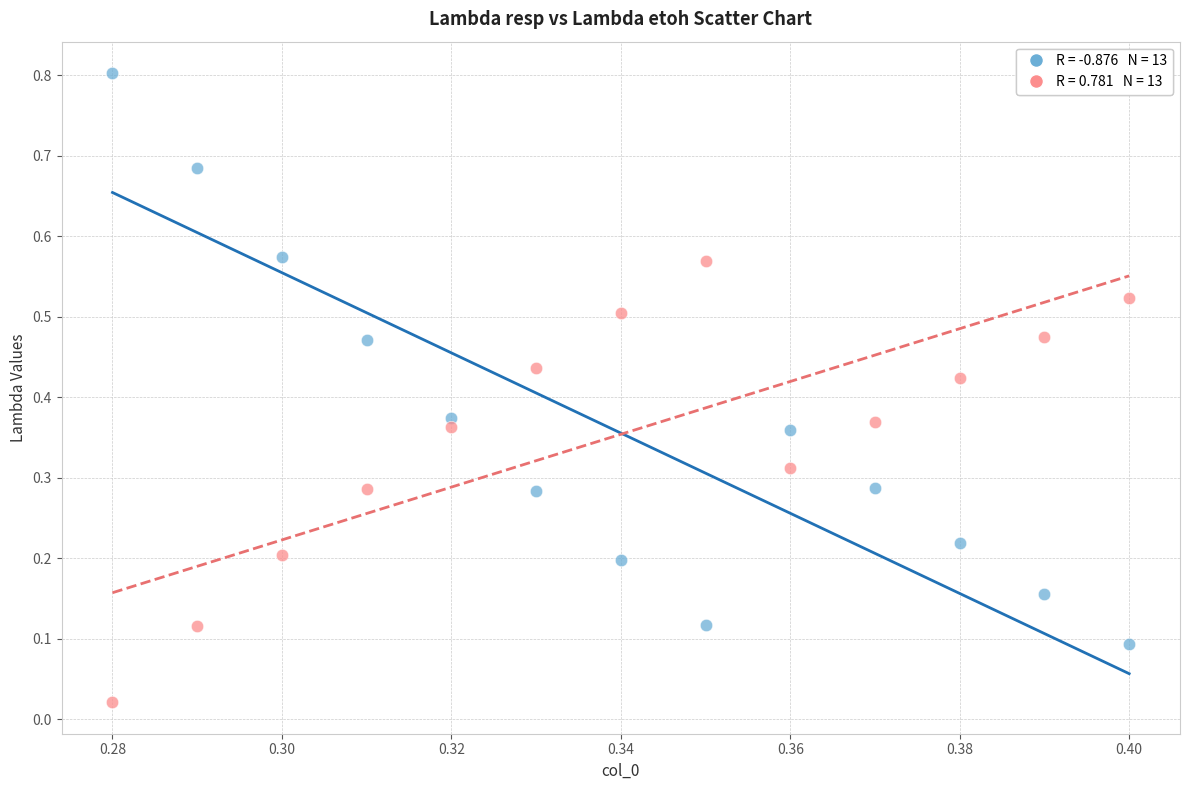

Across all data points, what is the range of Y values (max minus min)?

0.8